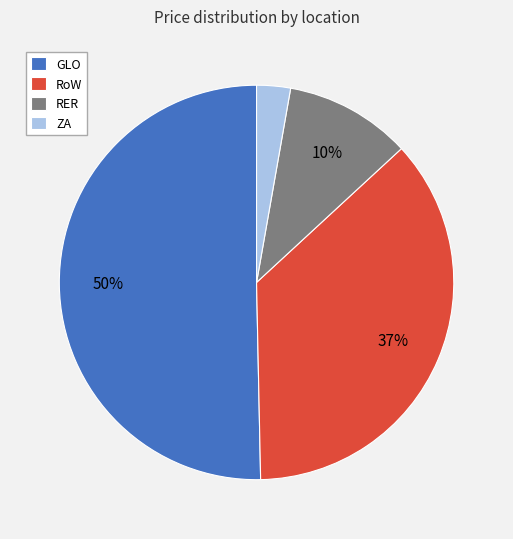

Is the sum of RER and GLO greater than half?

Yes